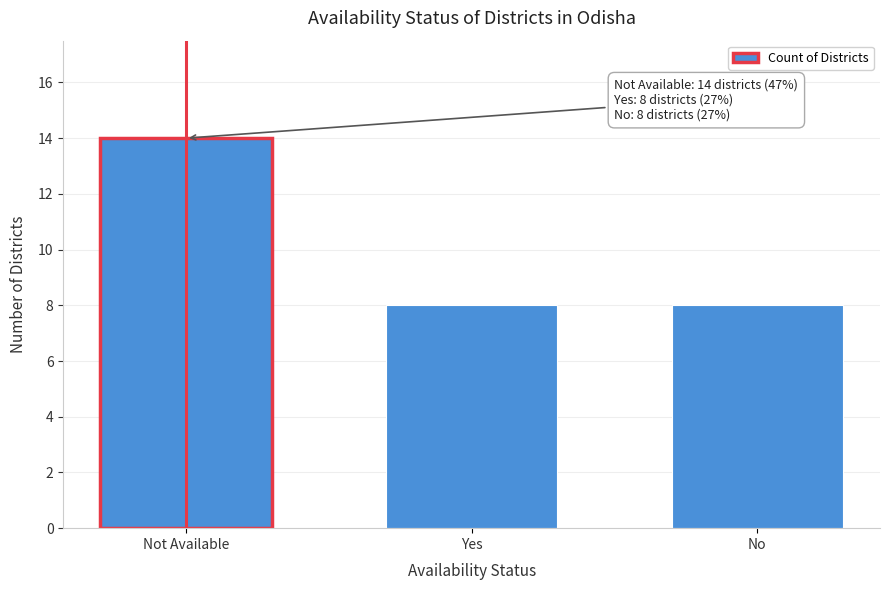

Reading left to right, what are all the values shown in this chart?

Not Available=14	Yes=8	No=8